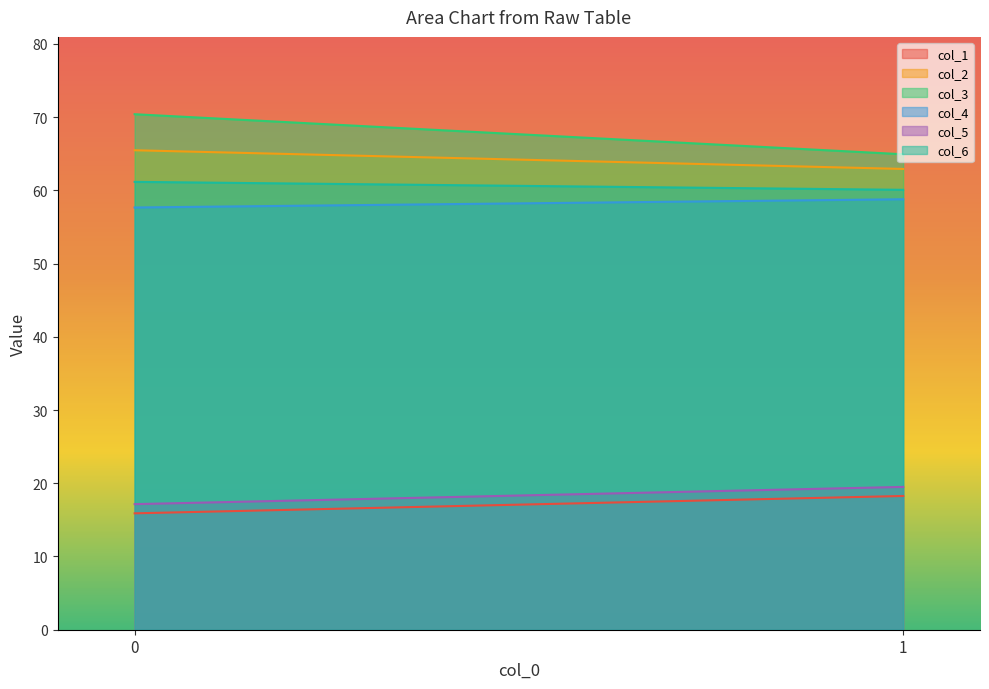

What is the value of the col_2 point at the 2nd from the left?

62.9